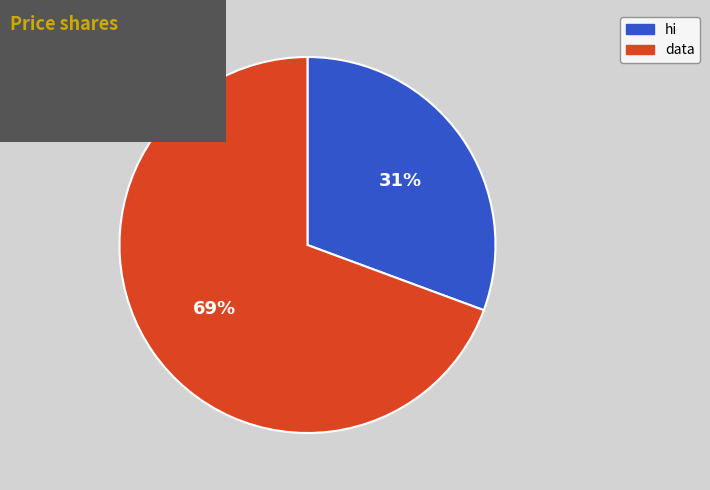

Which category accounts for the majority?

data